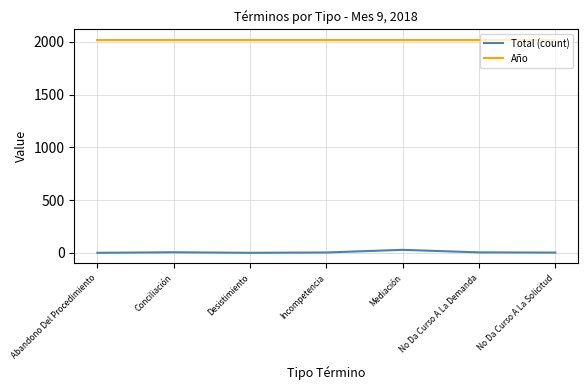

Is it true that Año equals 3497 at No Da Curso A La Solicitud?

False